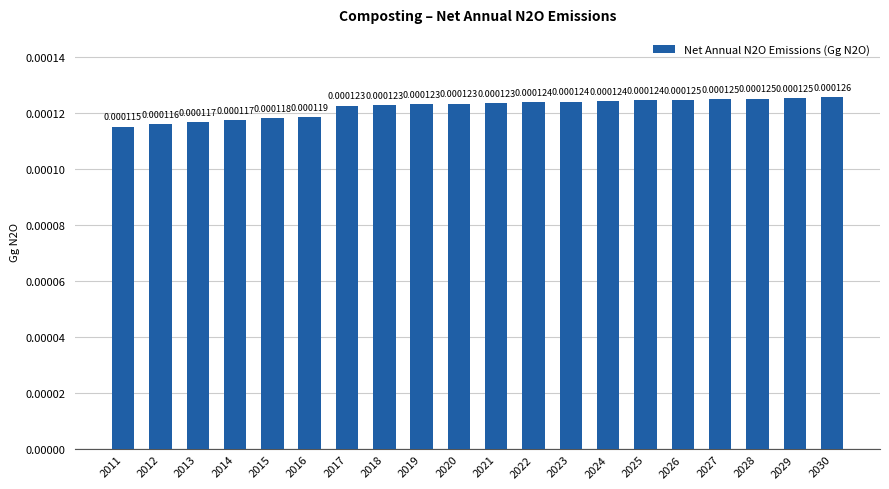

Between 2023 and 2021, which is larger?

2023